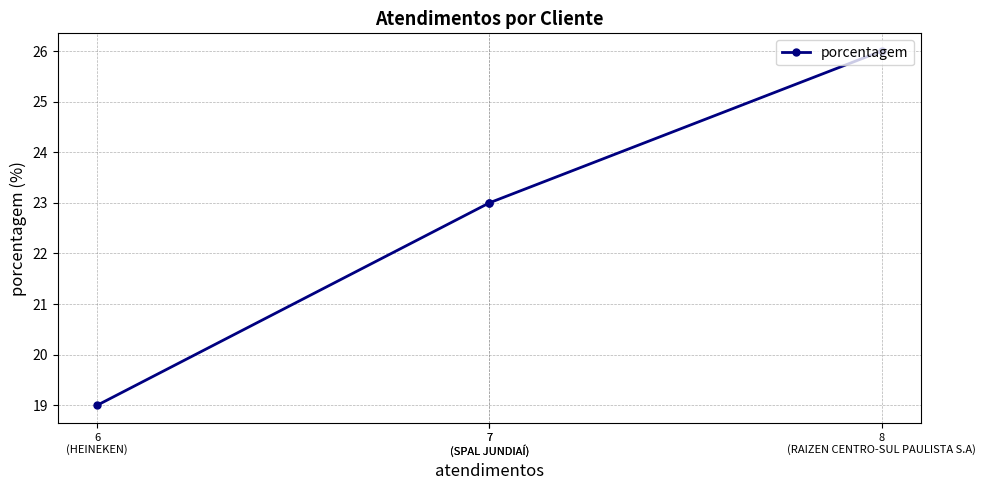

What is the greatest value displayed?

26